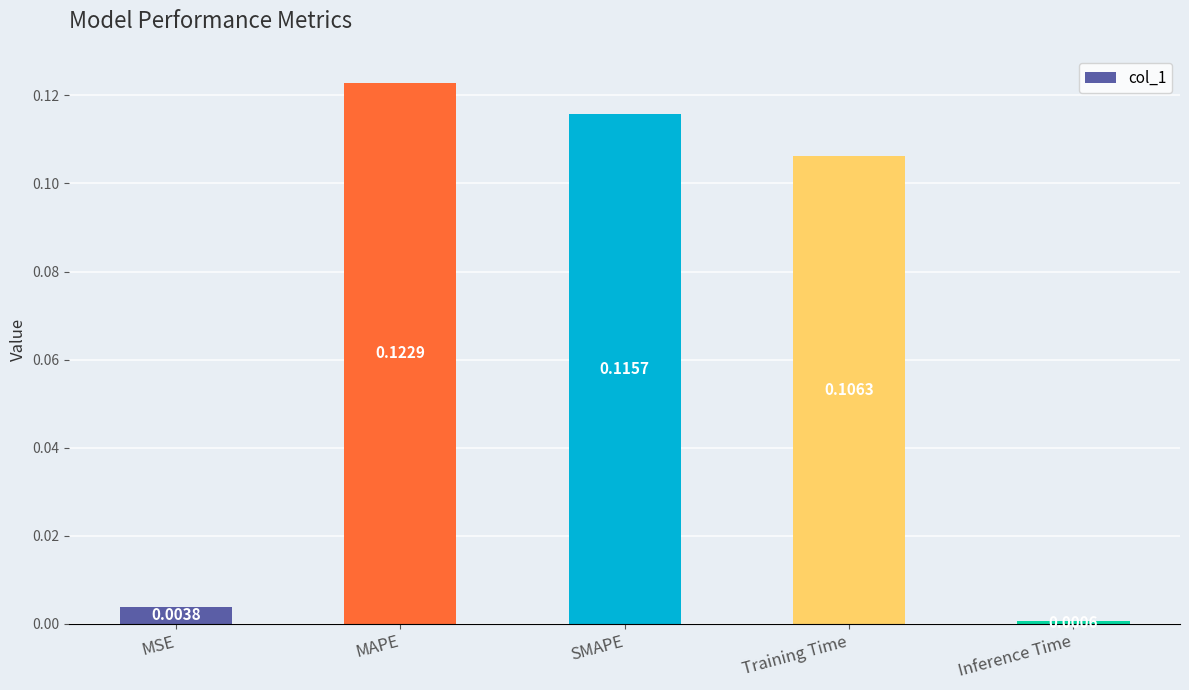

How many bars are there in total?

5